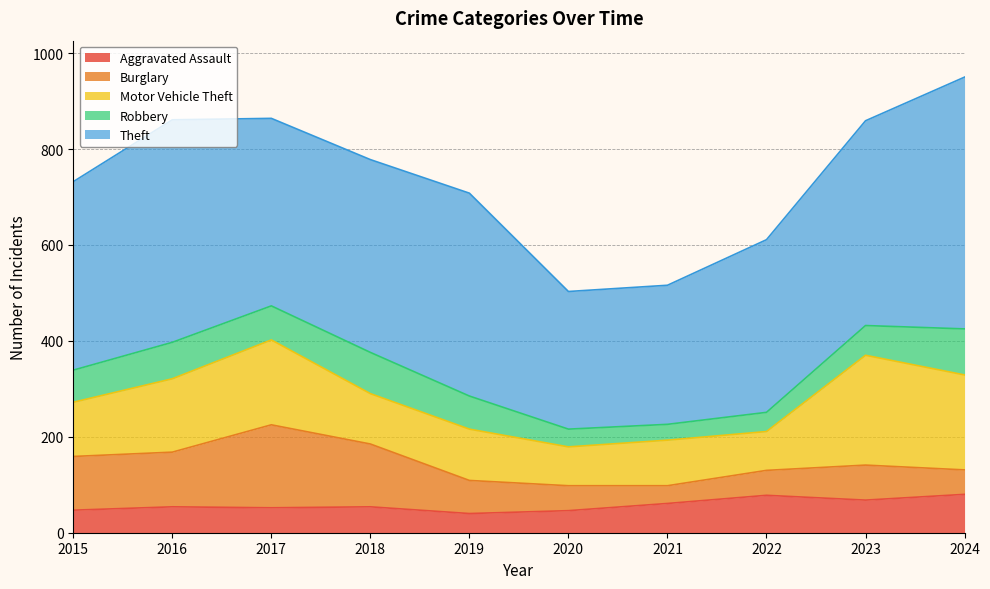

What is the difference between the highest and lowest values at 2021?

257